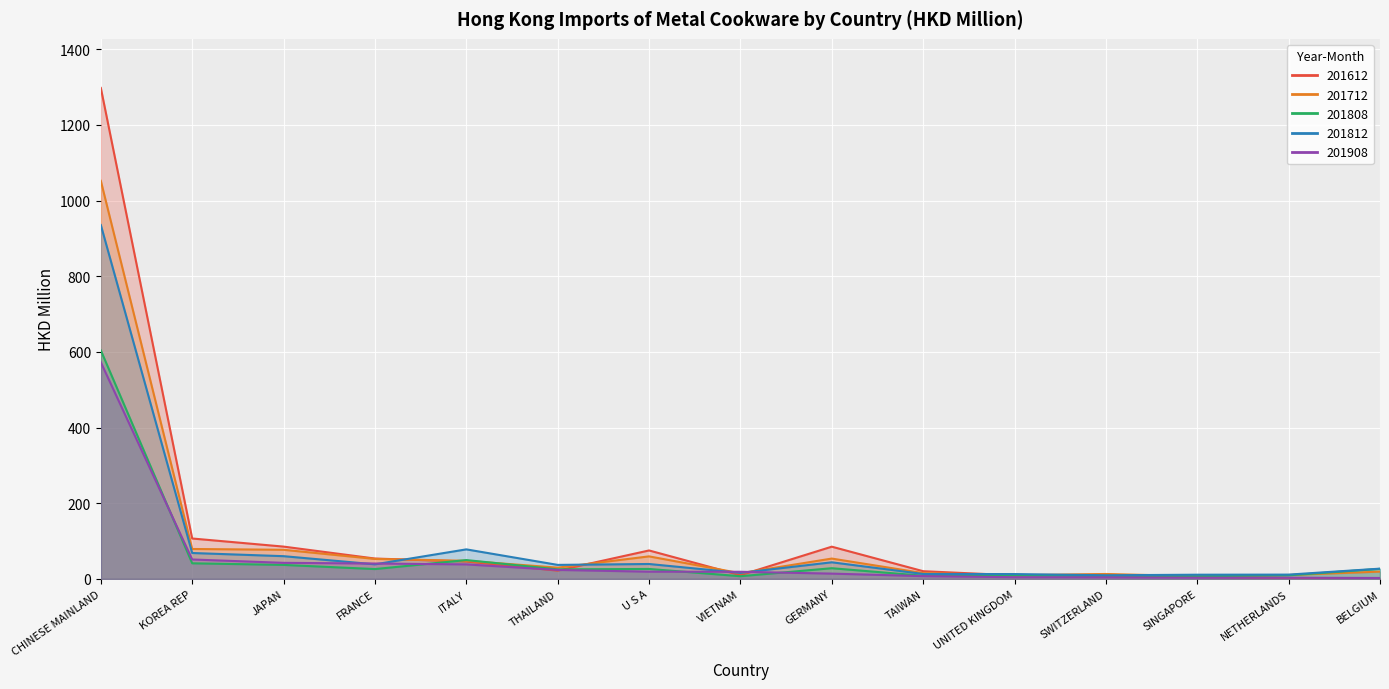

At which label is 201908 closest to 287?

KOREA REP